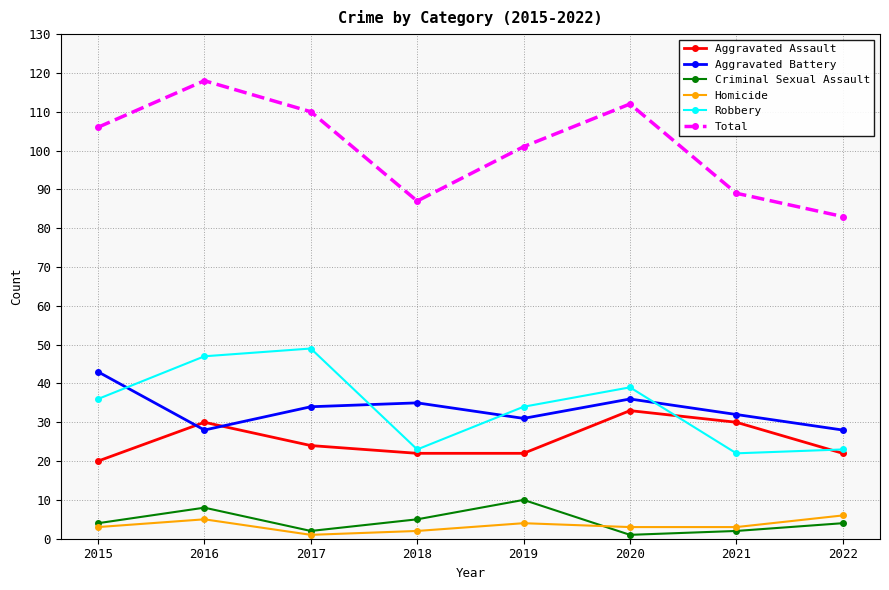

Is it true that Robbery equals 10 at 2020?

False